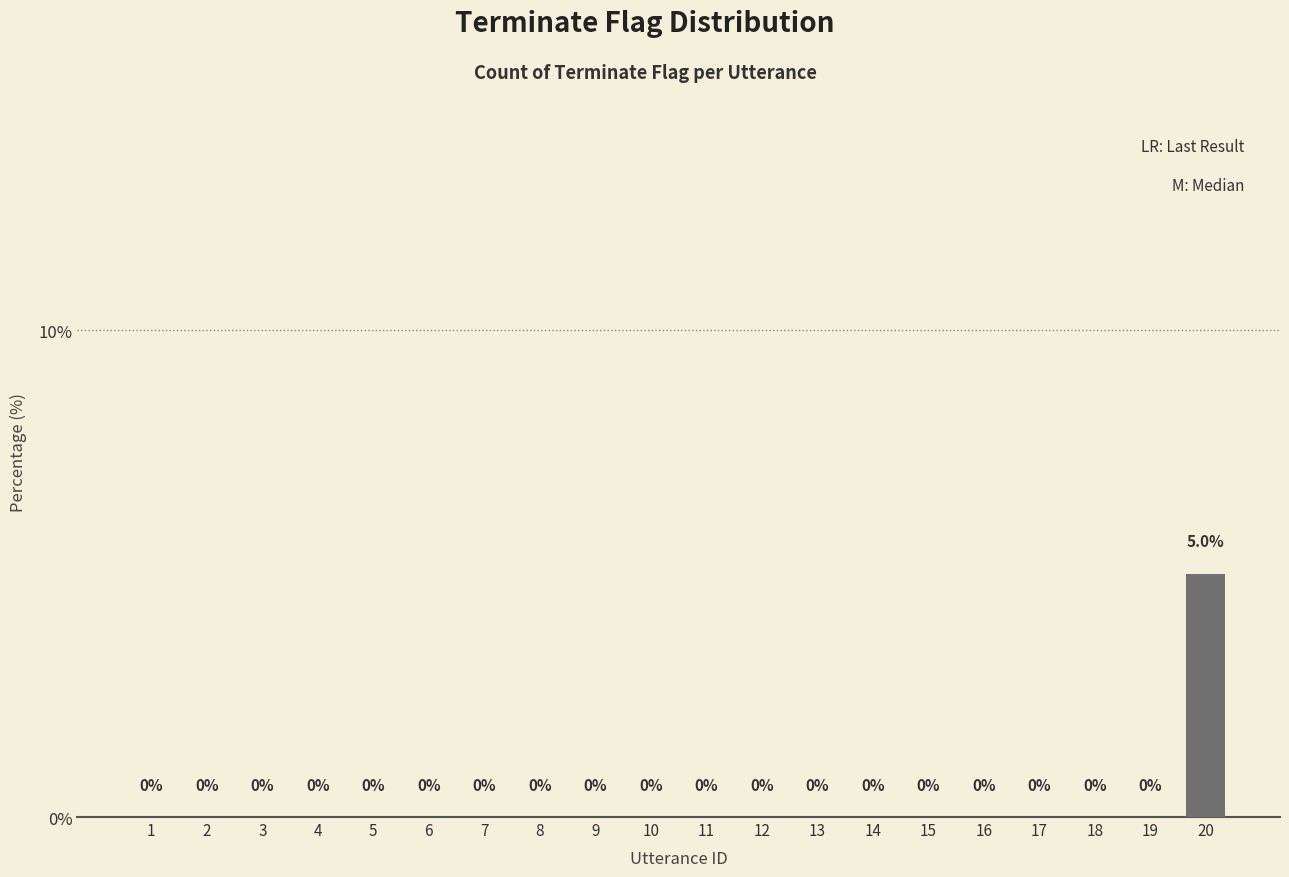

Reading left to right, what are all the values shown in this chart?

0	0	0	0	0	0	0	0	0	0	0	0	0	0	0	0	0	0	0	5